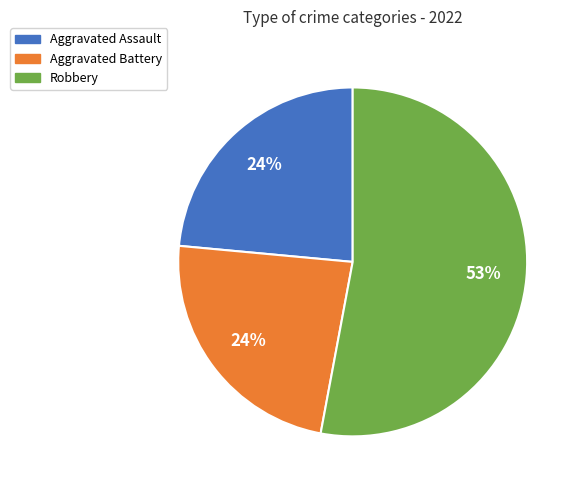

Combined, do Aggravated Assault and Aggravated Battery account for over 50%?

No